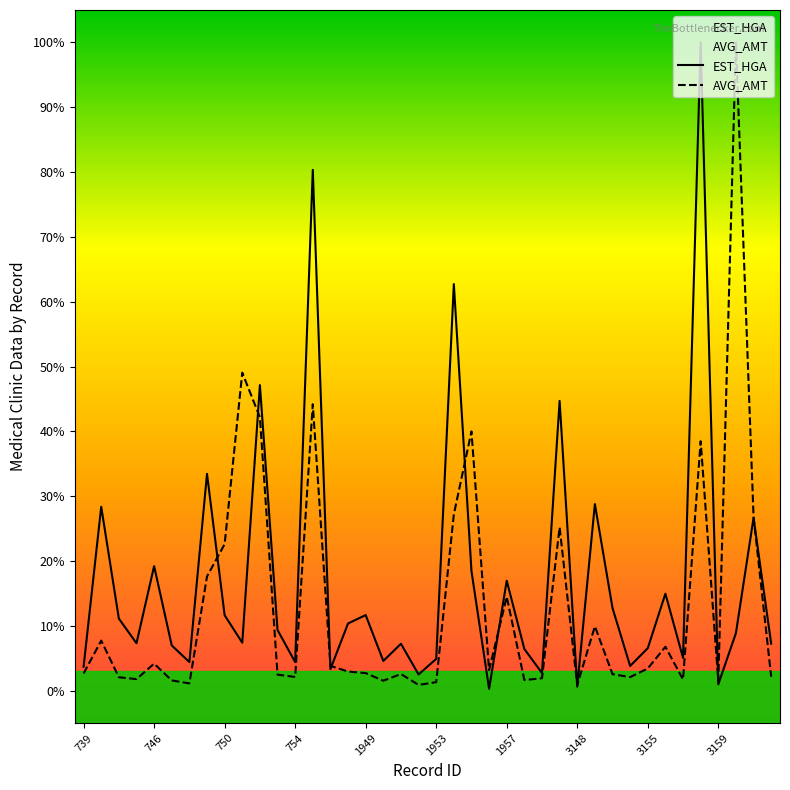

Which series has the largest range (max minus min)?

EST_HGA